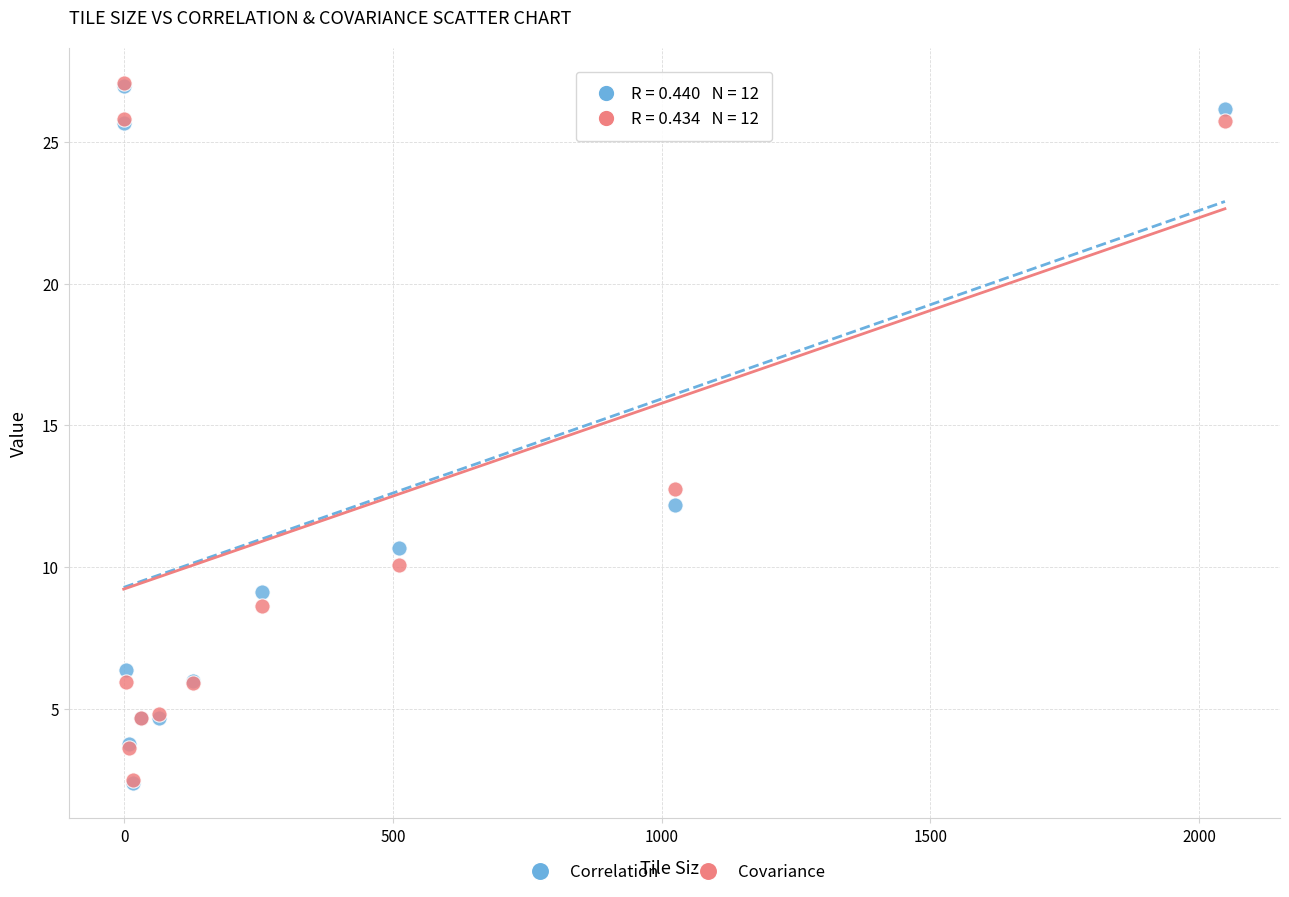

What are all the series names shown in the legend?

Correlation, Covariance